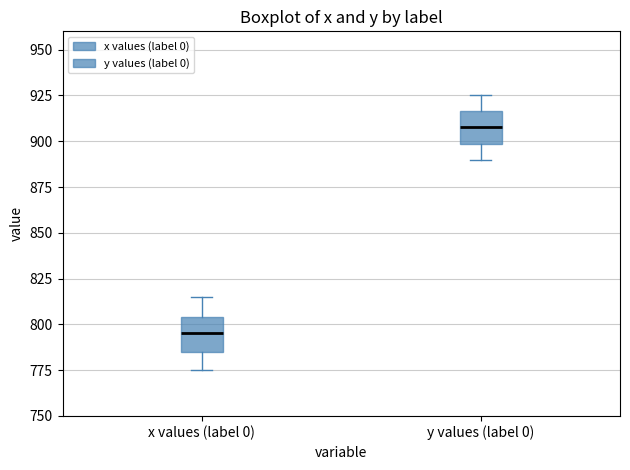

Which box's median line is the highest?

y values (label 0)